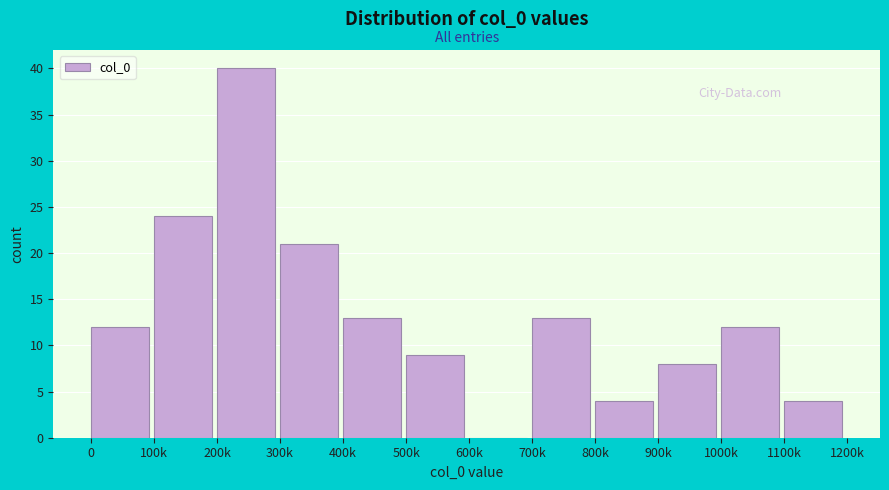

Reading left to right, list all the values displayed in this chart.

0=12	100k=24	200k=40	300k=21	400k=13	500k=9	600k=0	700k=13	800k=4	900k=8	1000k=12	1100k=4